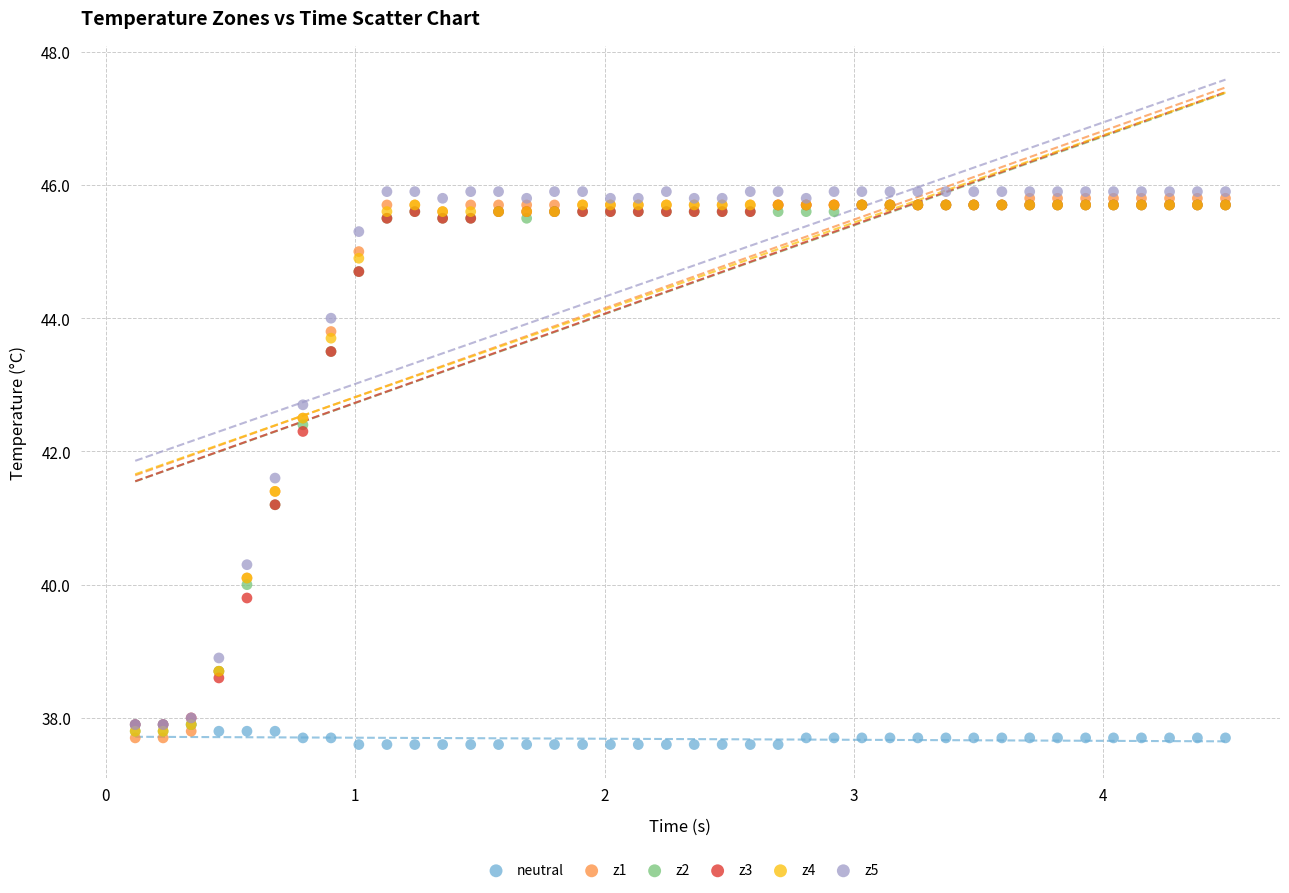

What are all the series names shown in the legend?

neutral, z1, z2, z3, z4, z5